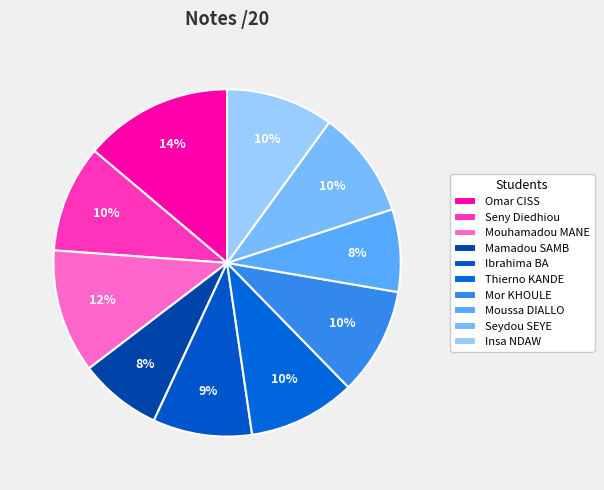

Which slice is the smallest?

Mamadou SAMB